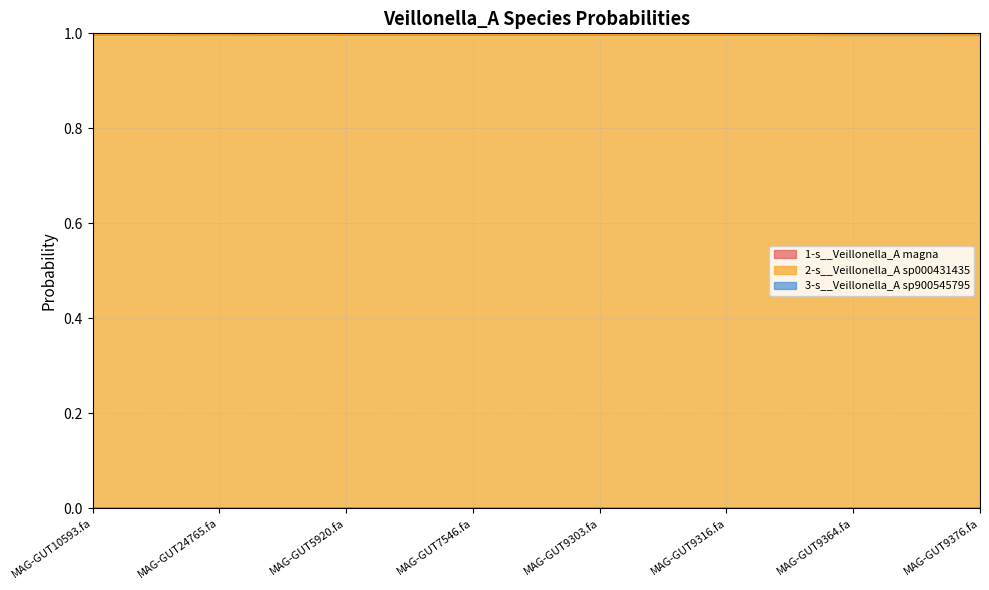

Where is the first local maximum for 3-s__Veillonella_A sp900545795?

MAG-GUT7546.fa